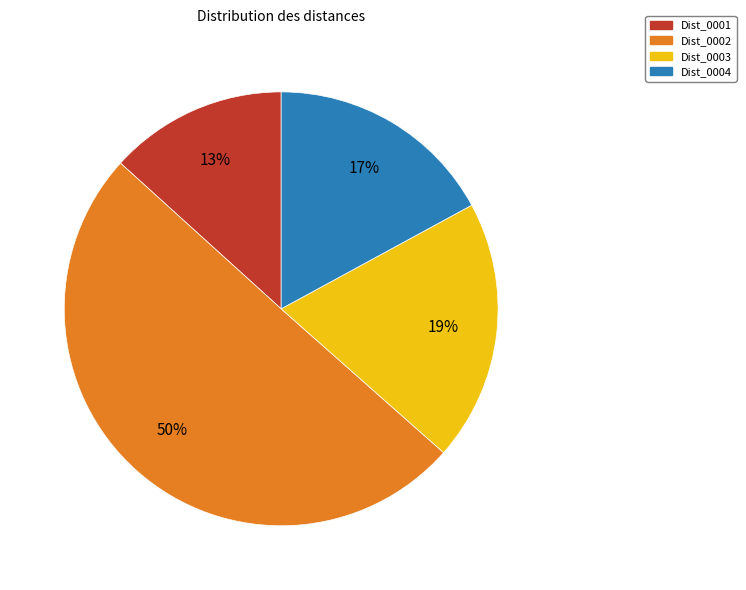

What is the majority slice?

Dist_0002